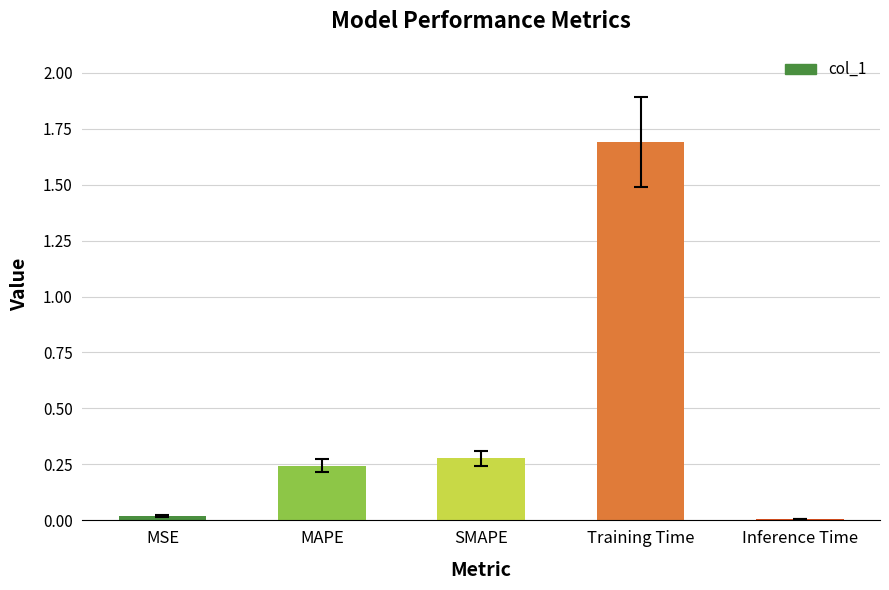

What is the sum of all values?

2.2